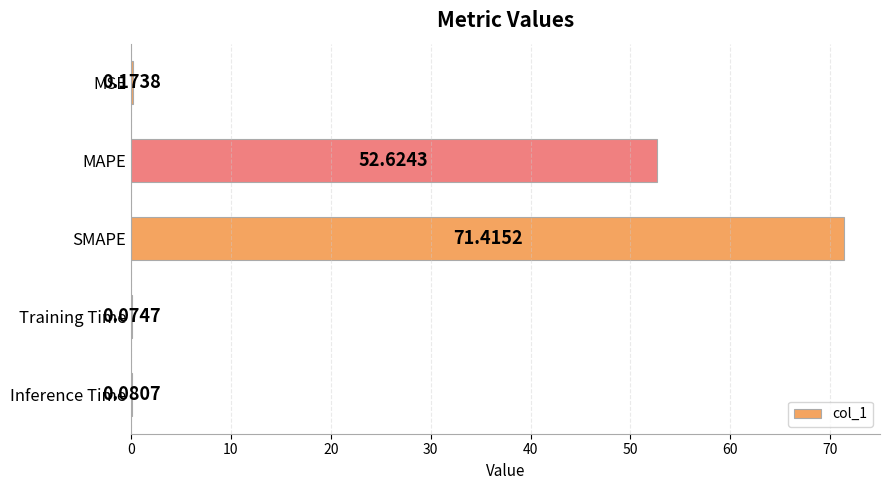

What is the change in value from SMAPE to Inference Time?

-71.3